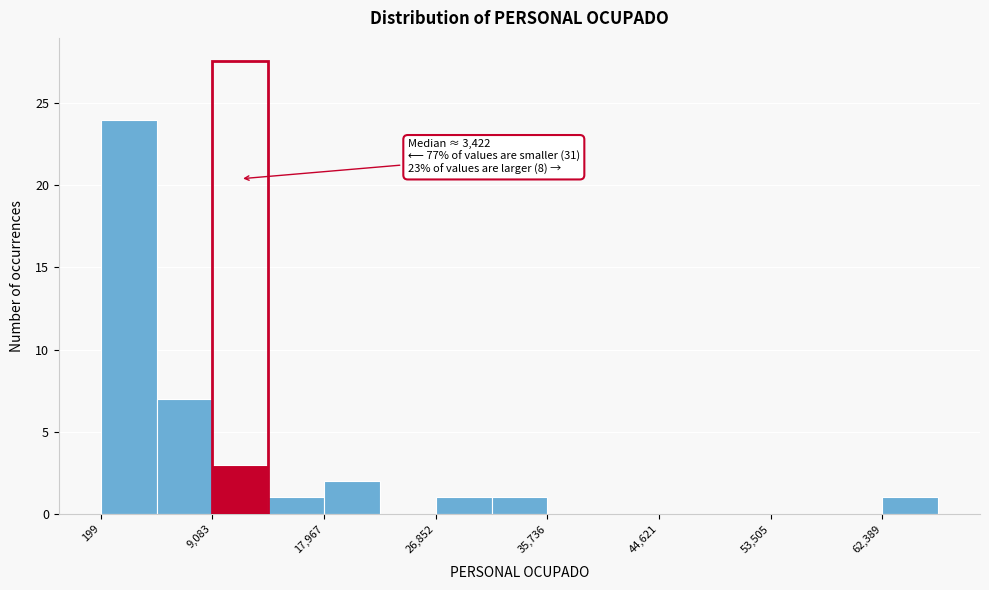

Which range on the x-axis has the tallest bar?

0 to 5000